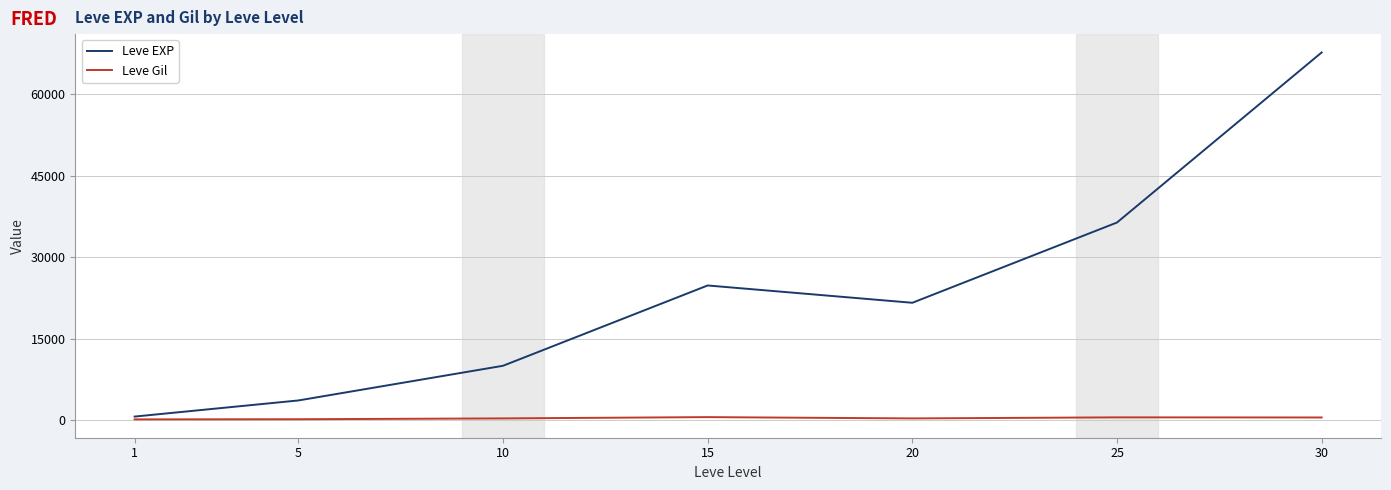

How many lines are shown in the chart?

2